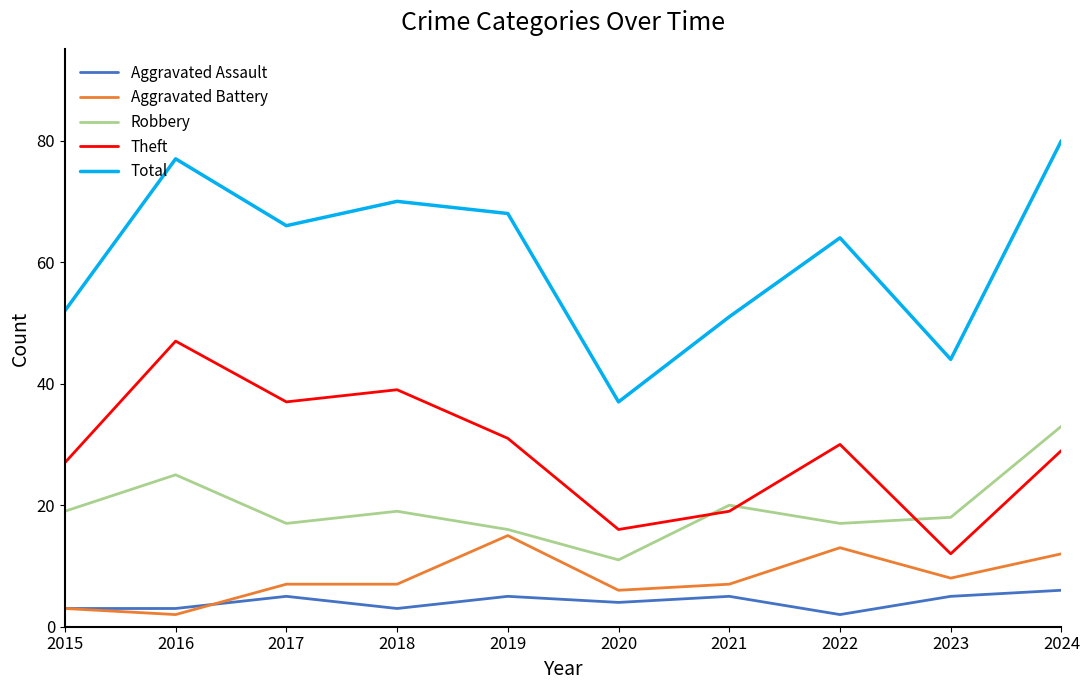

True or false: Total and Robbery intersect in this chart.

False